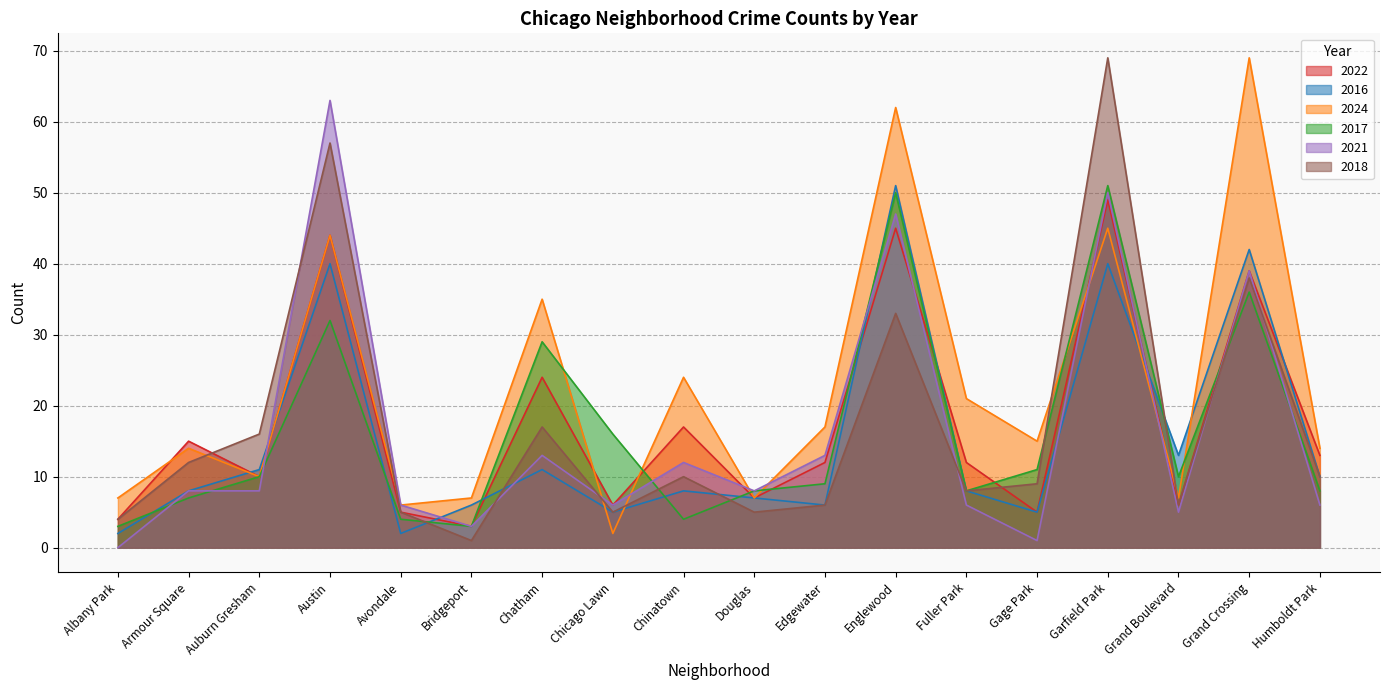

True or false: 2018 has a value of 20 at Grand Crossing.

False